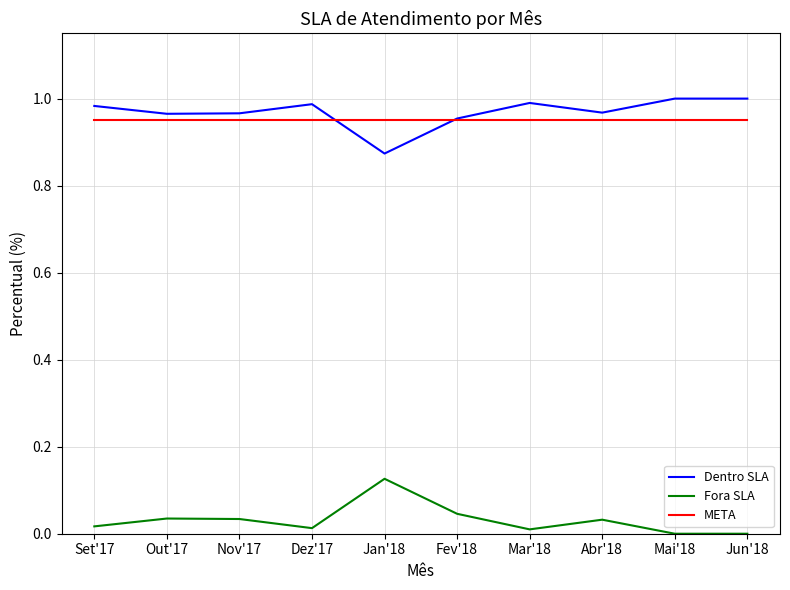

Which category has the highest value in the Fora SLA series?

Jan'18